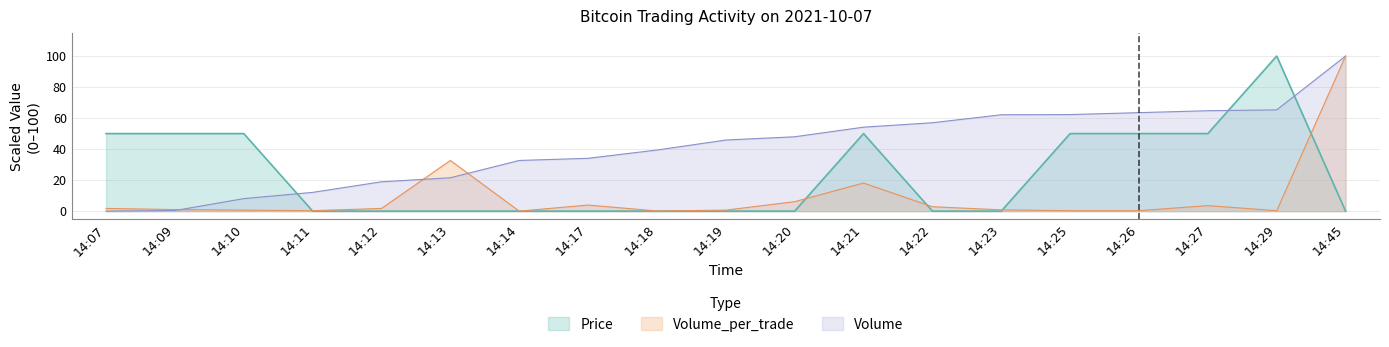

What is the value of the Volume_per_trade point at the 10th from the left?

0.6